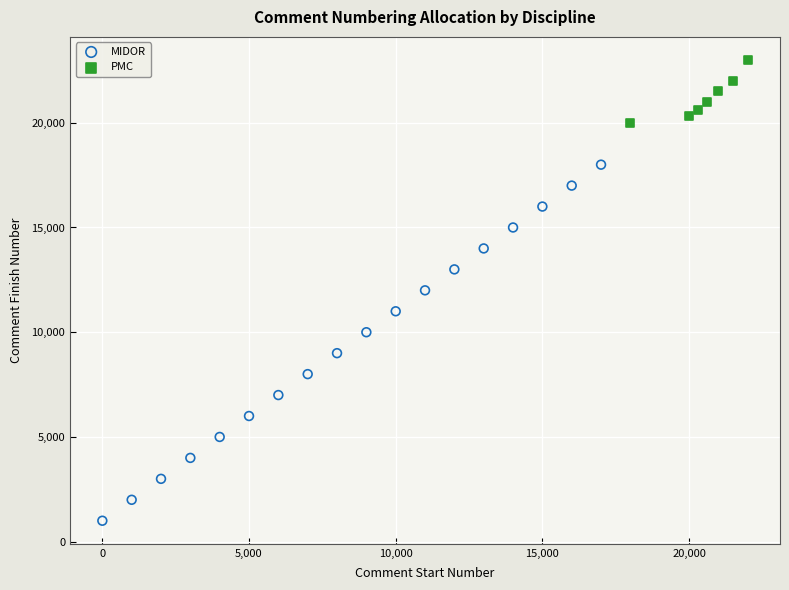

Which series has the largest Y range (max minus min)?

MIDOR